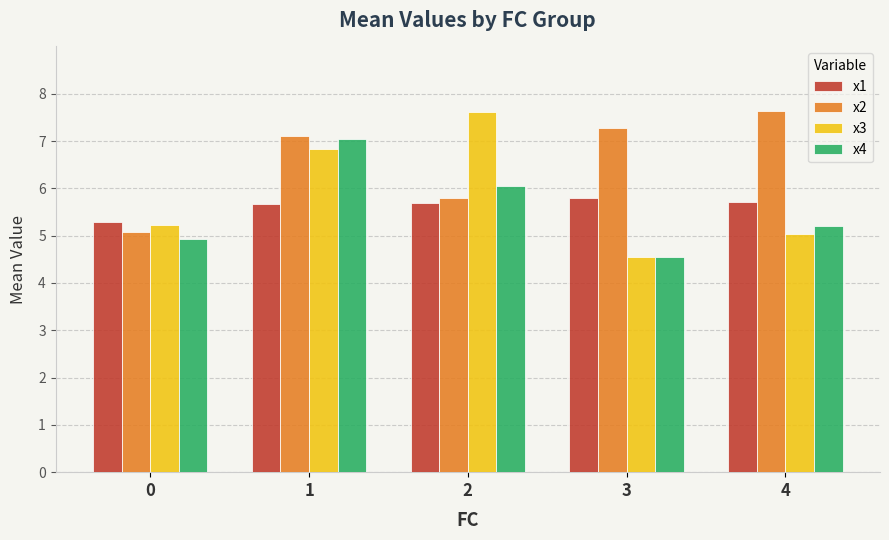

What is the value of the x4 bar at the 1st from the left?

4.9